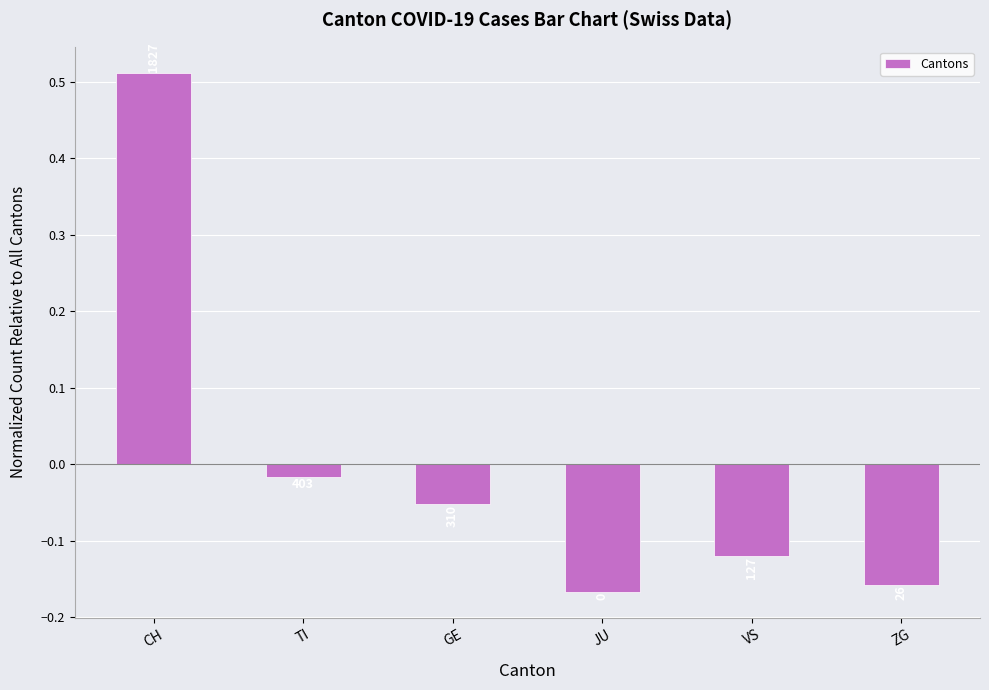

Reading left to right, extract all data points from this chart.

CH=0.5	TI=-0.0	GE=-0.1	JU=-0.2	VS=-0.1	ZG=-0.2